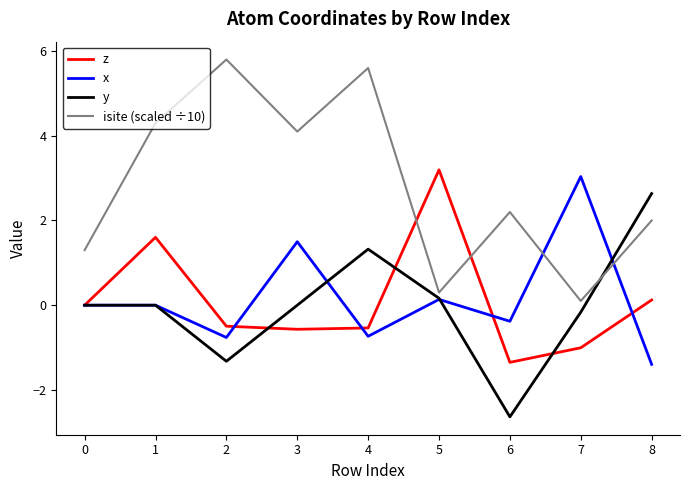

What value does the z series have at 3?

-0.6